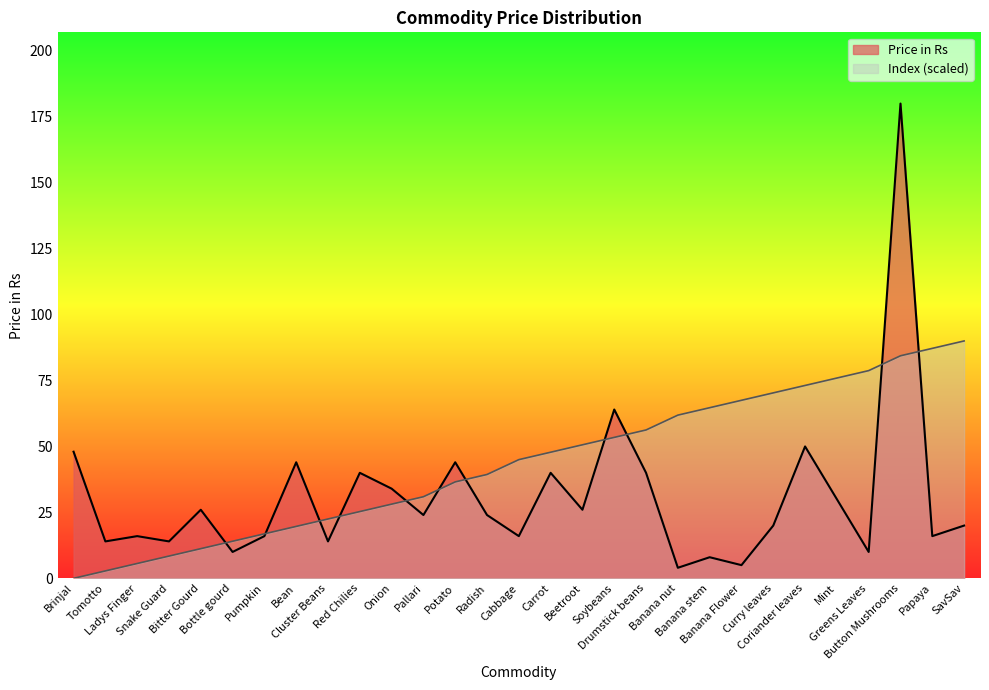

What is the greatest value displayed?

180.0